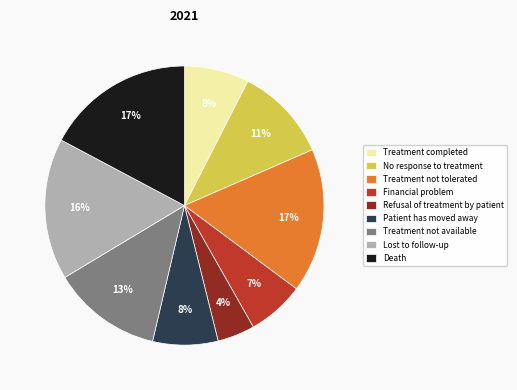

To the nearest percent, what is the average slice percentage?

11%